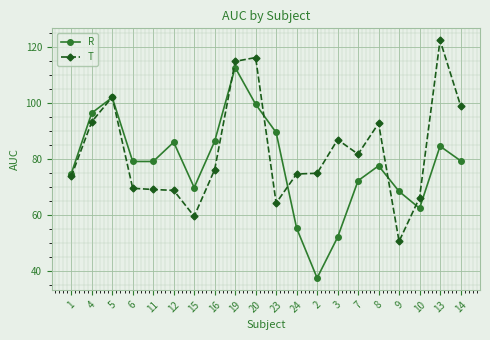

What is the value of the R point at the 9th from the left?

112.7